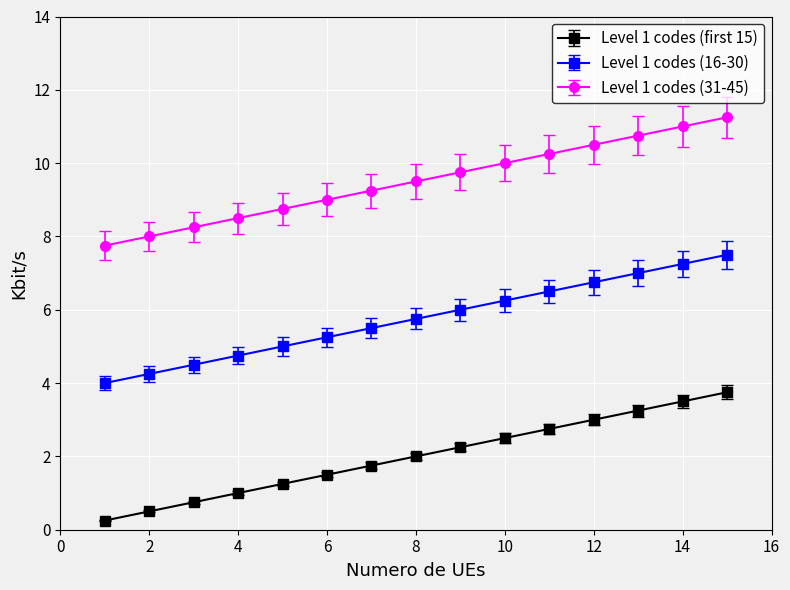

Rank the series by their maximum value, from highest to lowest.

Level 1 codes (31-45), Level 1 codes (16-30), Level 1 codes (first 15)